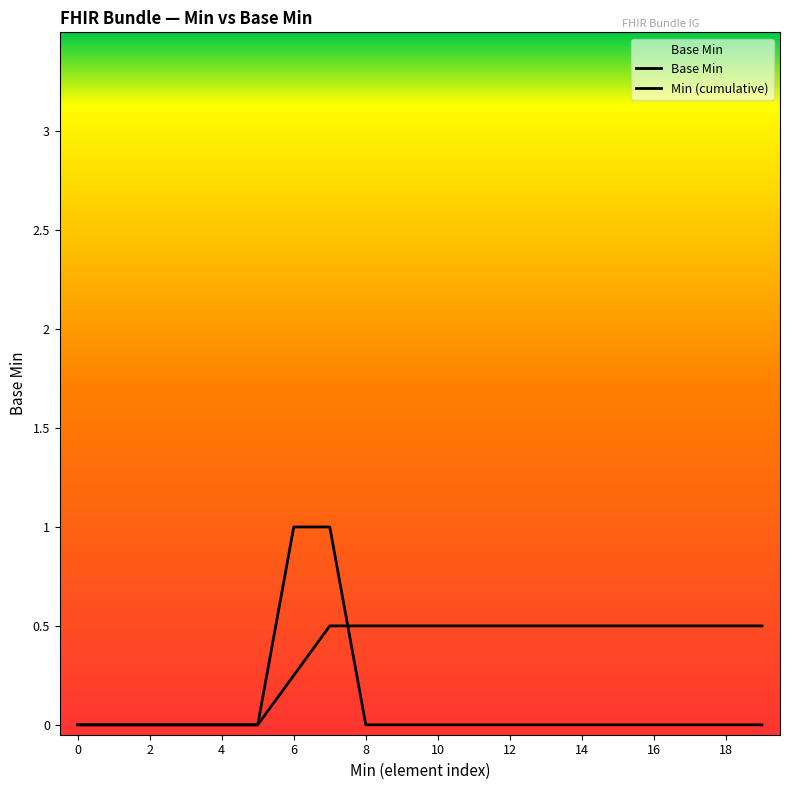

Is this an area chart (filled region under the line)?

Yes